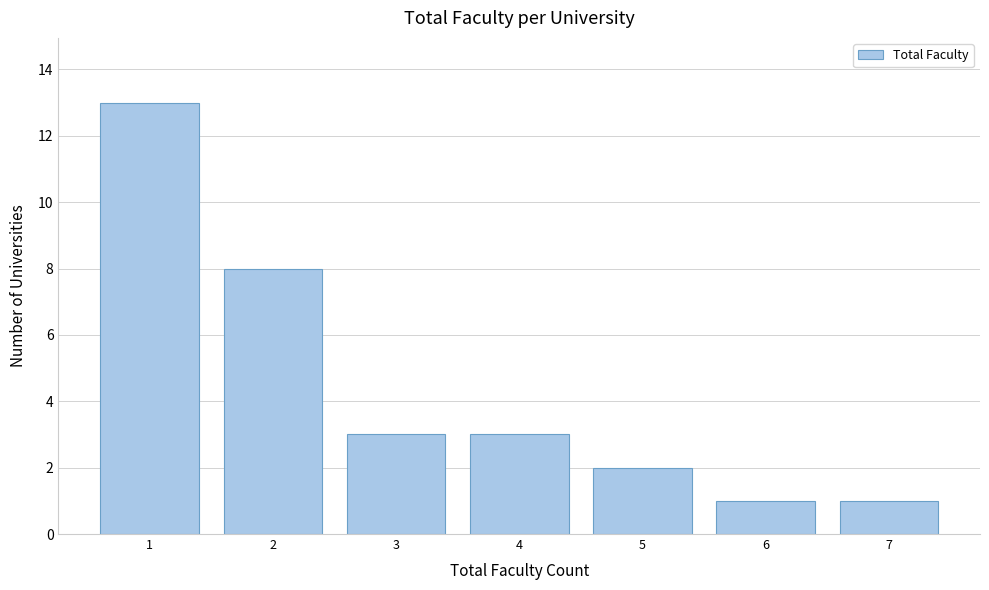

What is the height of the bar covering 2.5 to 3.5 on the x-axis? The values are not printed on the chart, so give them approximately, as read against the axis.

3